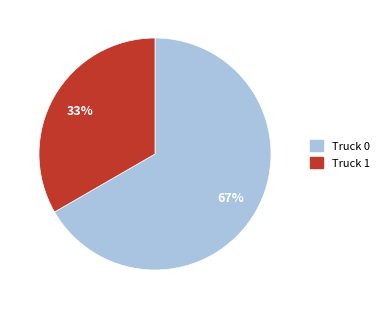

Which category has the smallest portion of the pie?

Truck 1